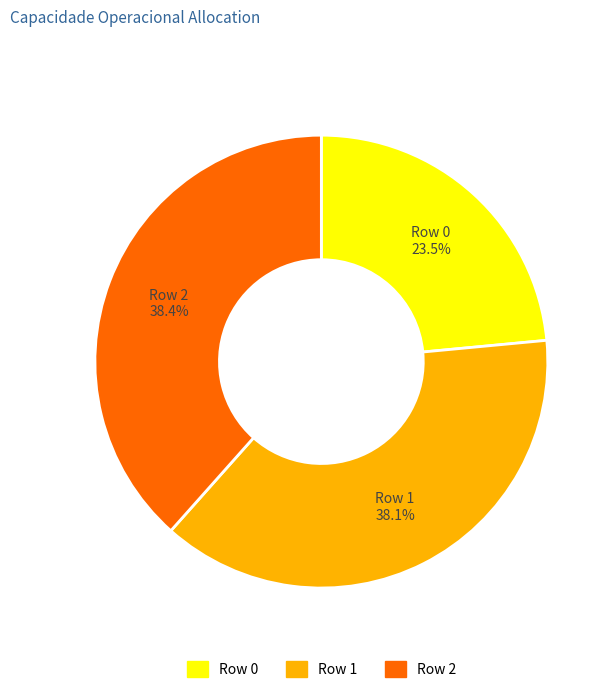

To the nearest percent, what portion does Row 1 represent?

38%